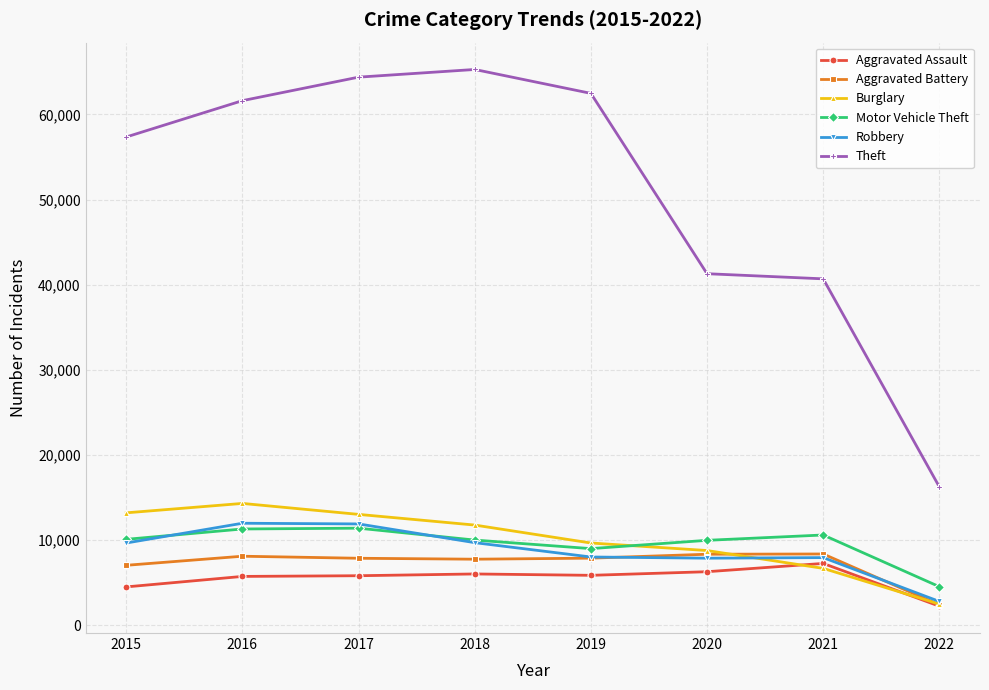

True or false: Robbery and Theft intersect in this chart.

False